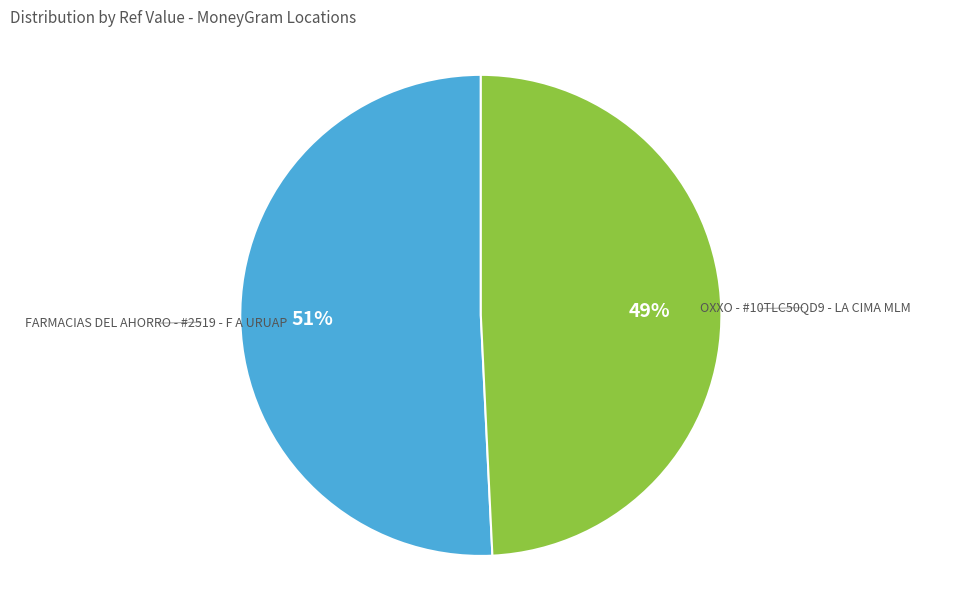

Is there any slice that represents more than half of the pie?

Yes